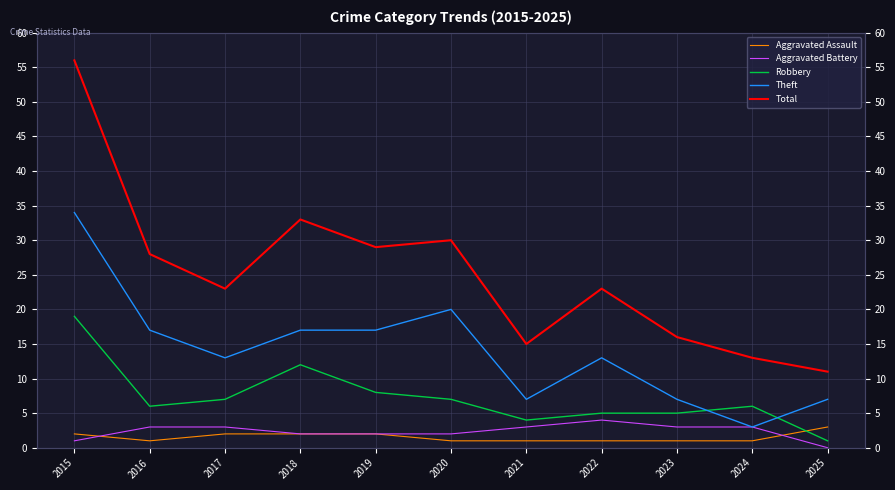

Reading left to right, list all the values displayed in this chart.

Aggravated Assault: 2	1	2	2	2	1	1	1	1	1	3
Aggravated Battery: 1	3	3	2	2	2	3	4	3	3	0
Robbery: 19	6	7	12	8	7	4	5	5	6	1
Theft: 34	17	13	17	17	20	7	13	7	3	7
Total: 56	28	23	33	29	30	15	23	16	13	11